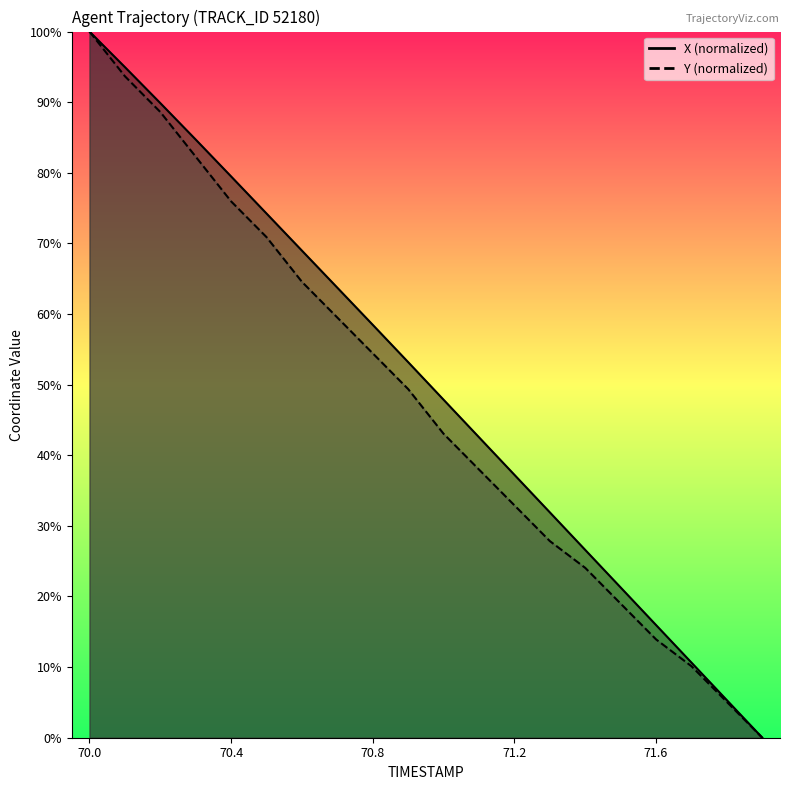

At 71.0, list the series in order from smallest to largest.

Y, X